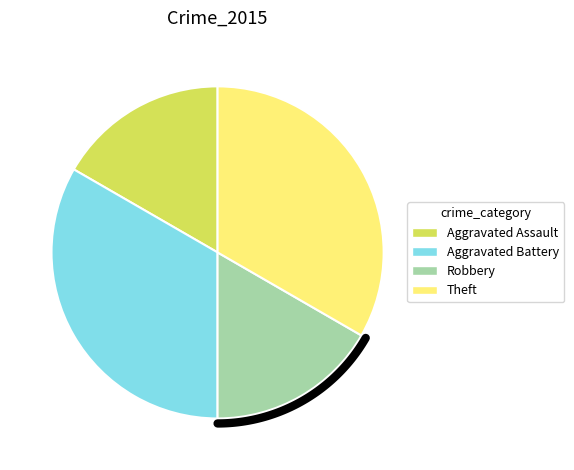

Which slice is the largest?

Aggravated Battery